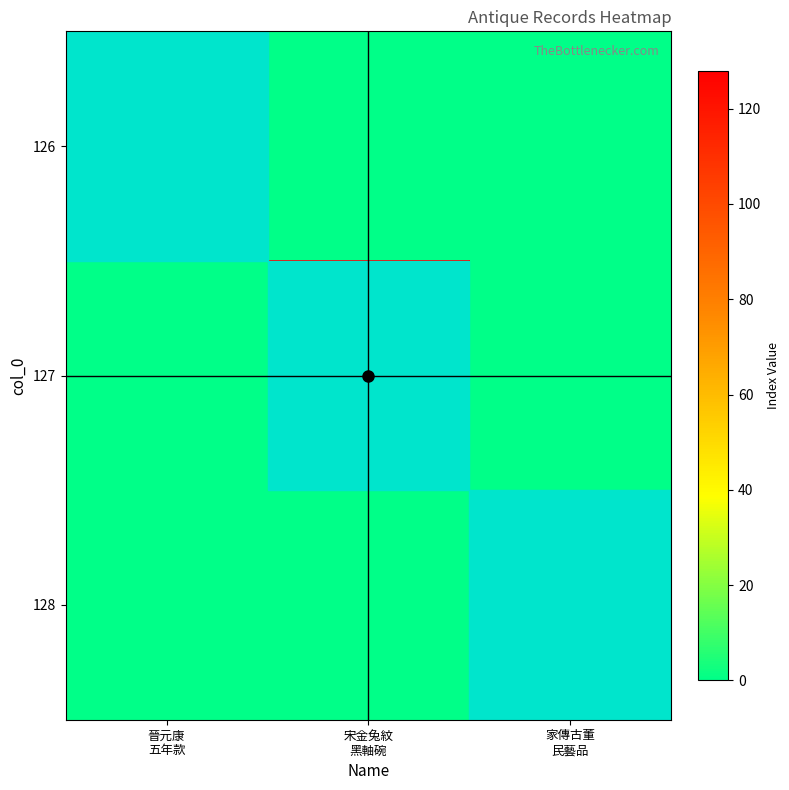

How many series are shown in this chart?

3